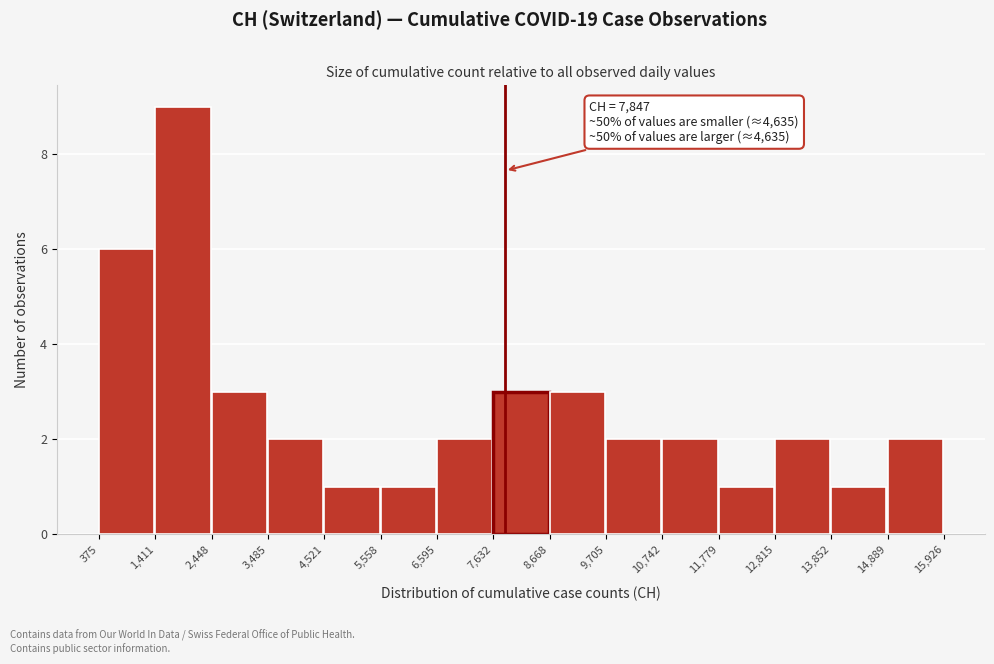

Over which range of the x-axis is the bar tallest?

1,411 to 2,448